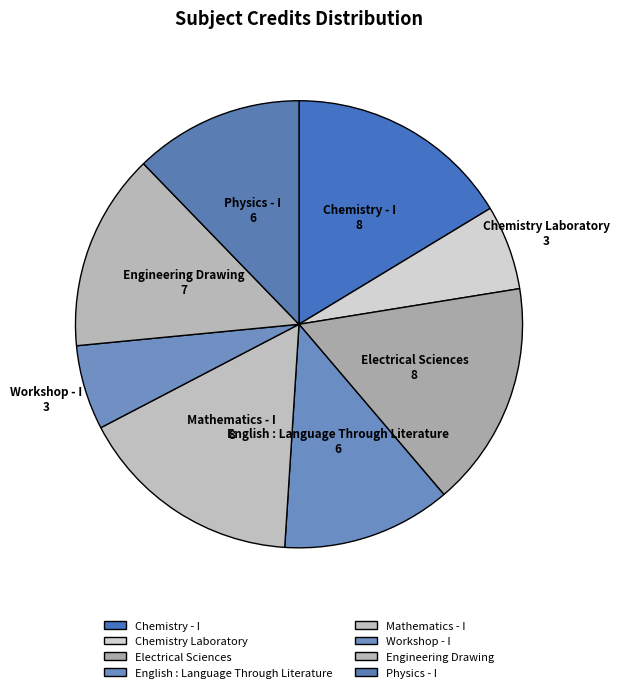

What percentage is the Chemistry Laboratory slice, to the nearest percent?

6%